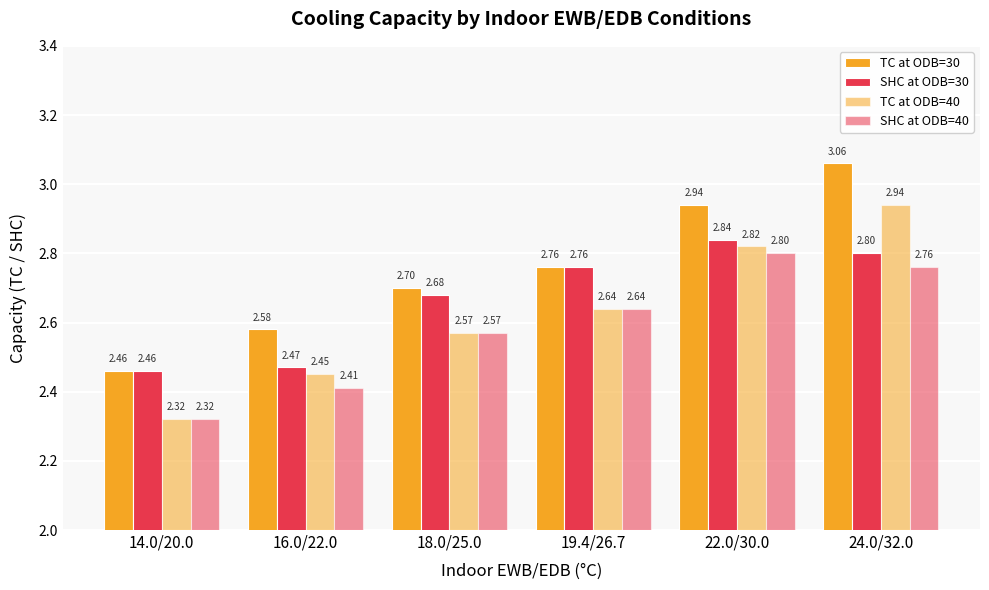

At 16.0/22.0, list the series in order from largest to smallest.

TC at ODB=30, SHC at ODB=30, TC at ODB=40, SHC at ODB=40